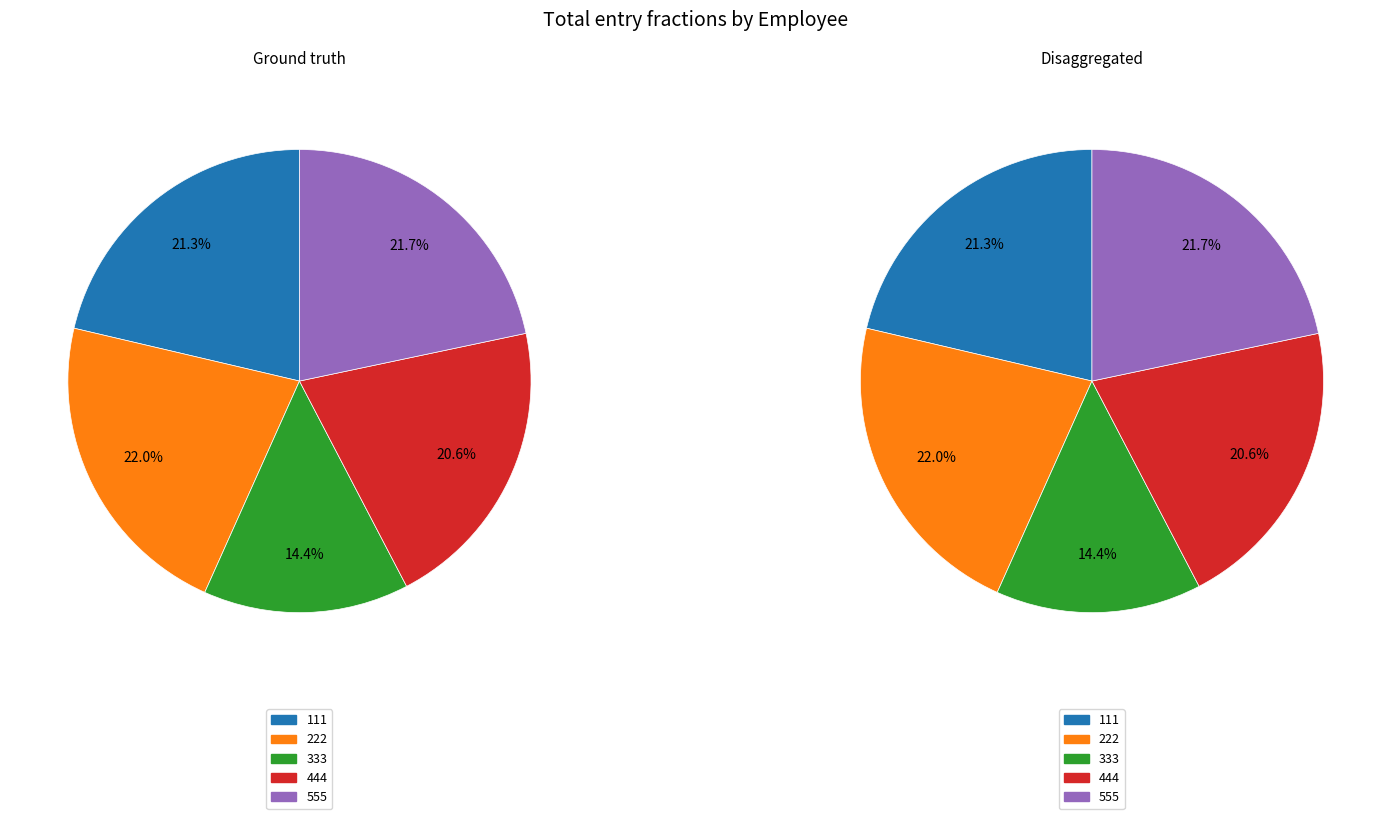

Does 444 represent more than half of the total?

No